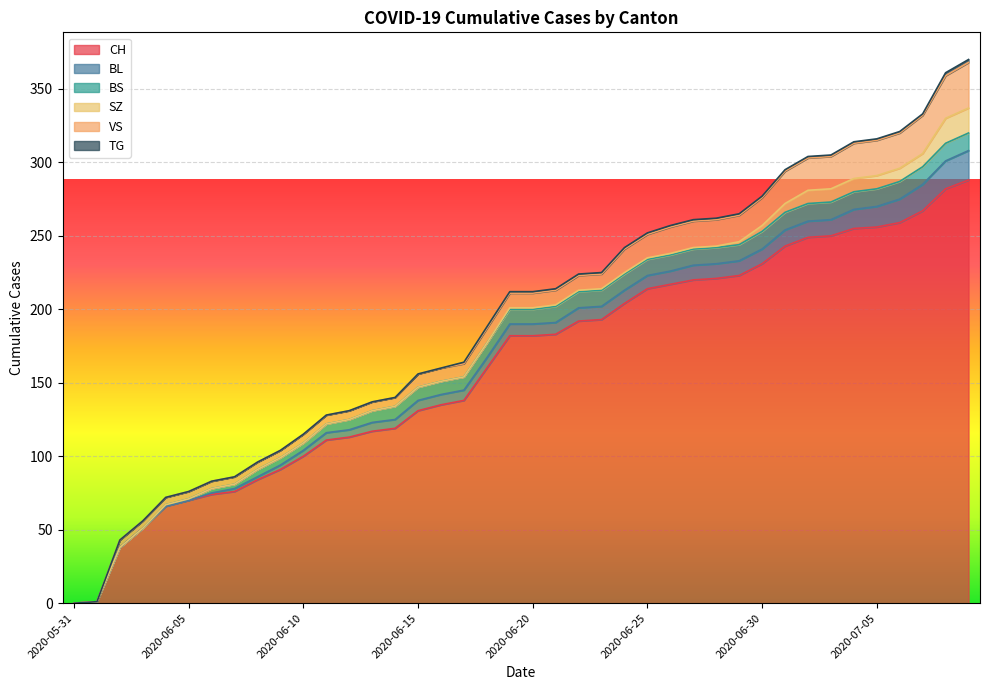

Between 2020-06-23 and 2020-06-24, which series saw the biggest shift?

CH